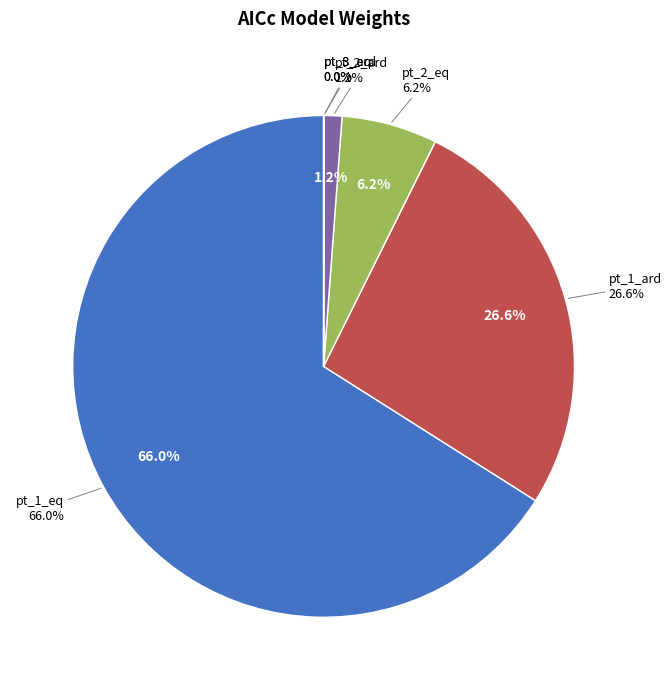

To the nearest percent, what is the difference between the largest and smallest slice percentages?

66%